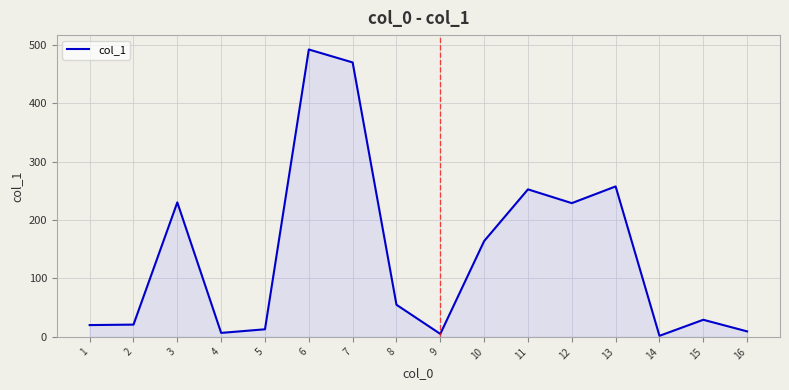

What value does the data have at 8?

55.0